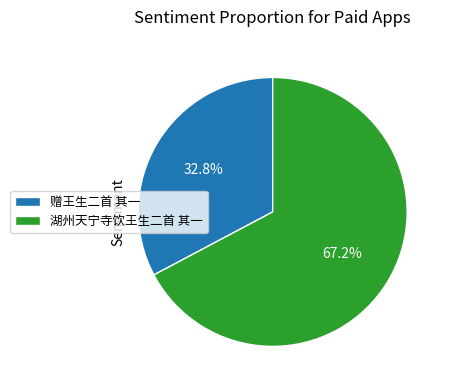

How many slices are in this pie chart?

2